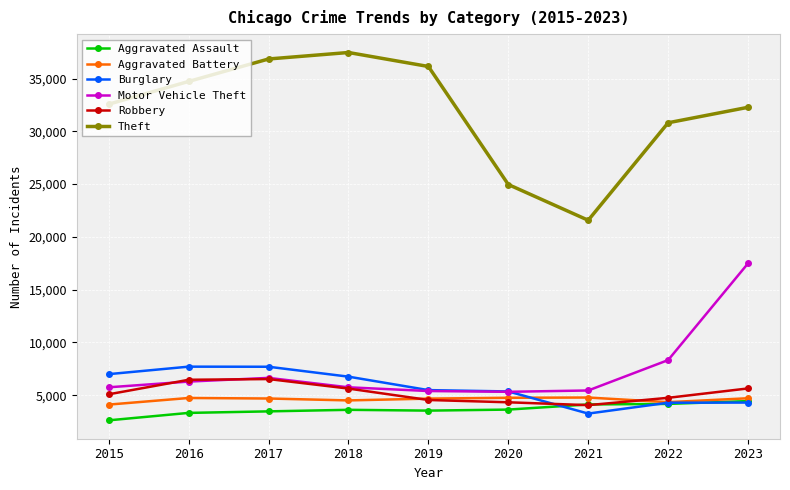

What is the approximate value of Burglary at 2015?

6995